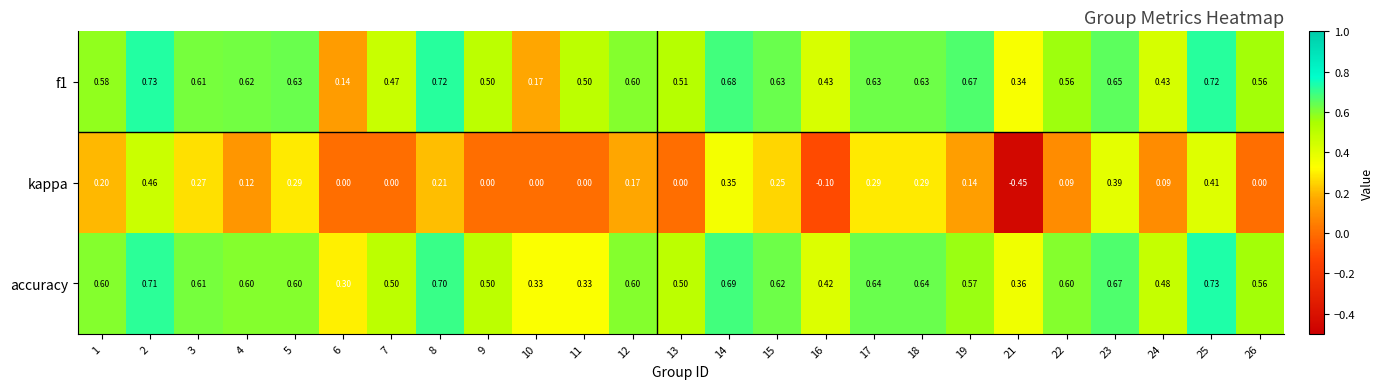

Which series has the largest range (max minus min)?

kappa